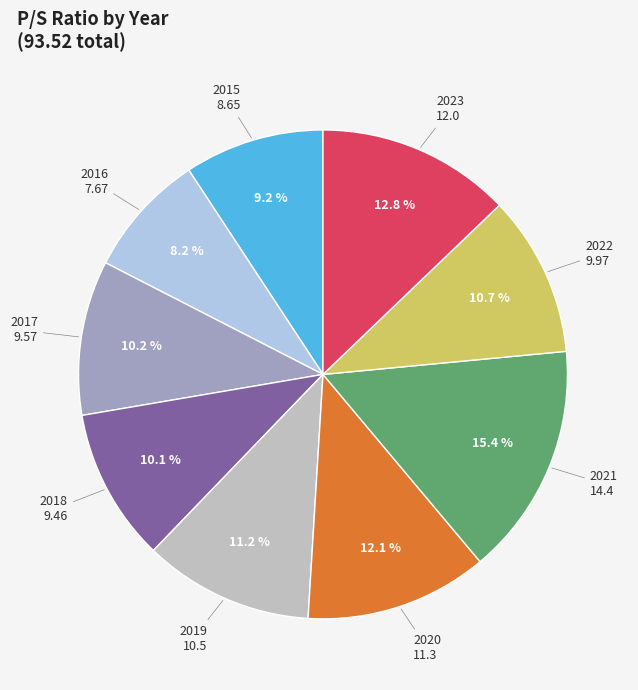

Count the number of slices in the pie.

9